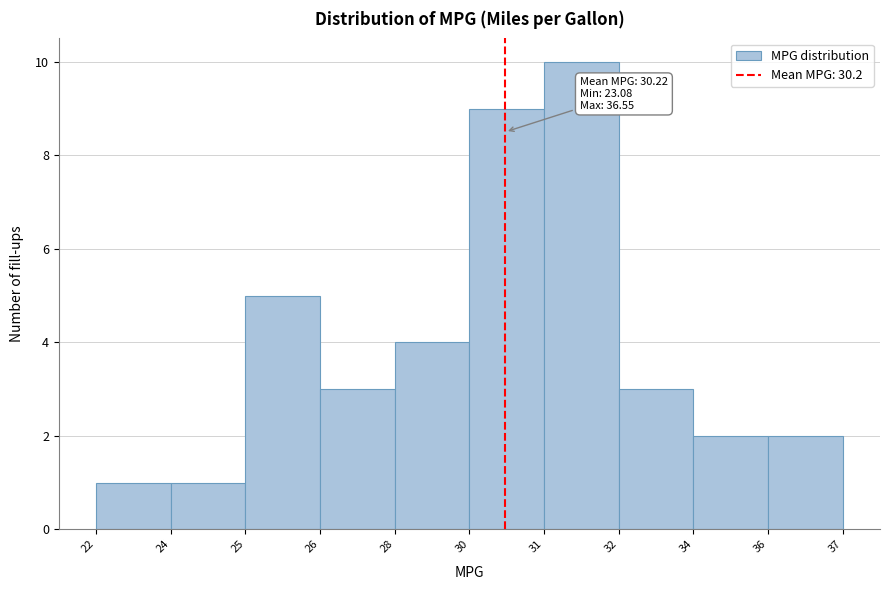

Reading left to right, what are all the values shown in this chart?

1	1	5	3	4	9	10	3	2	2